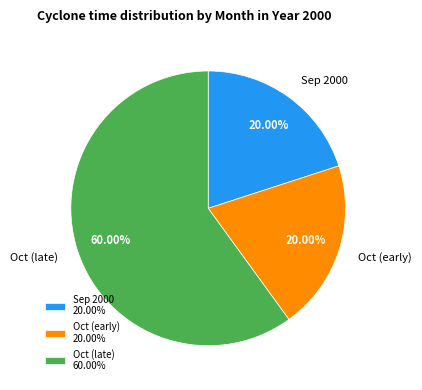

Do Oct (late) and Sep 2000 together represent more than half of the pie?

Yes